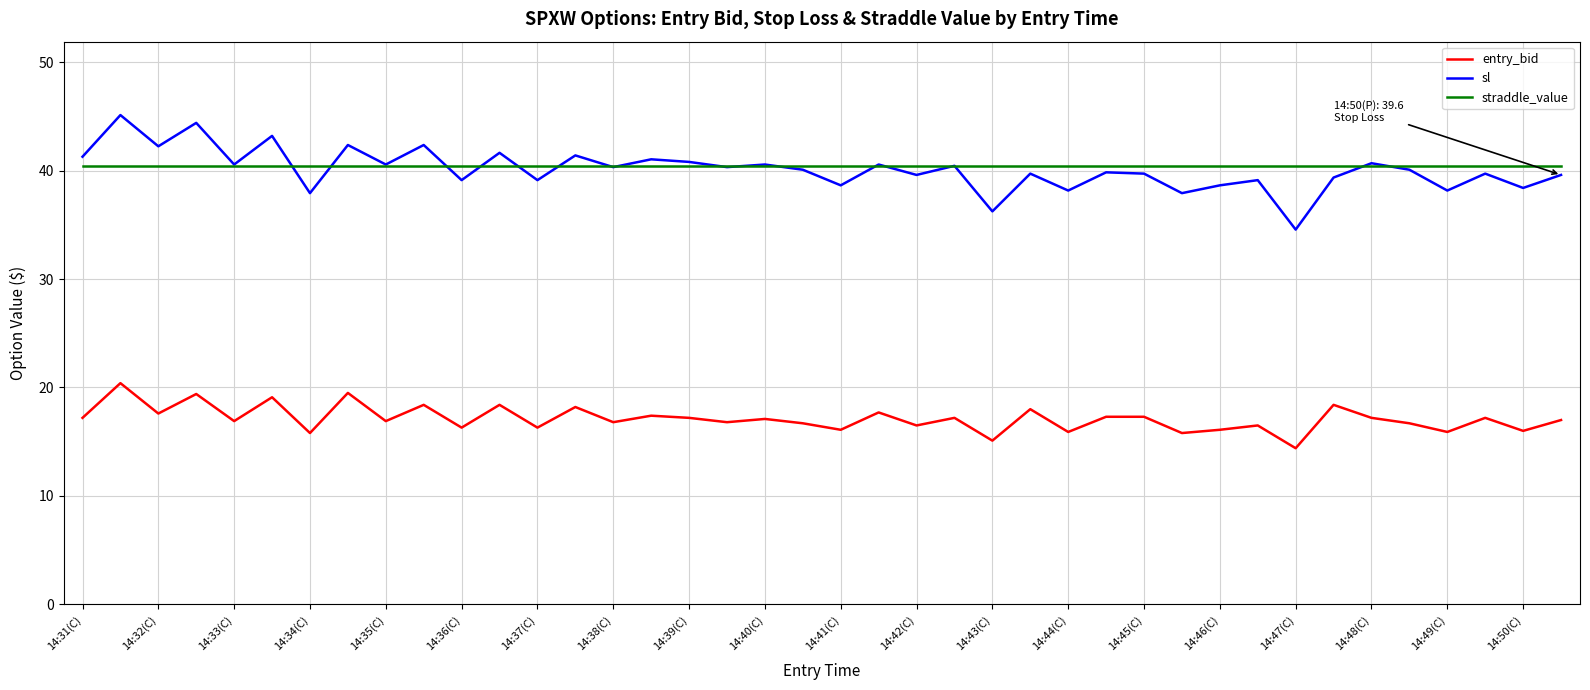

What is the sum of all entry_bid values?

684.7